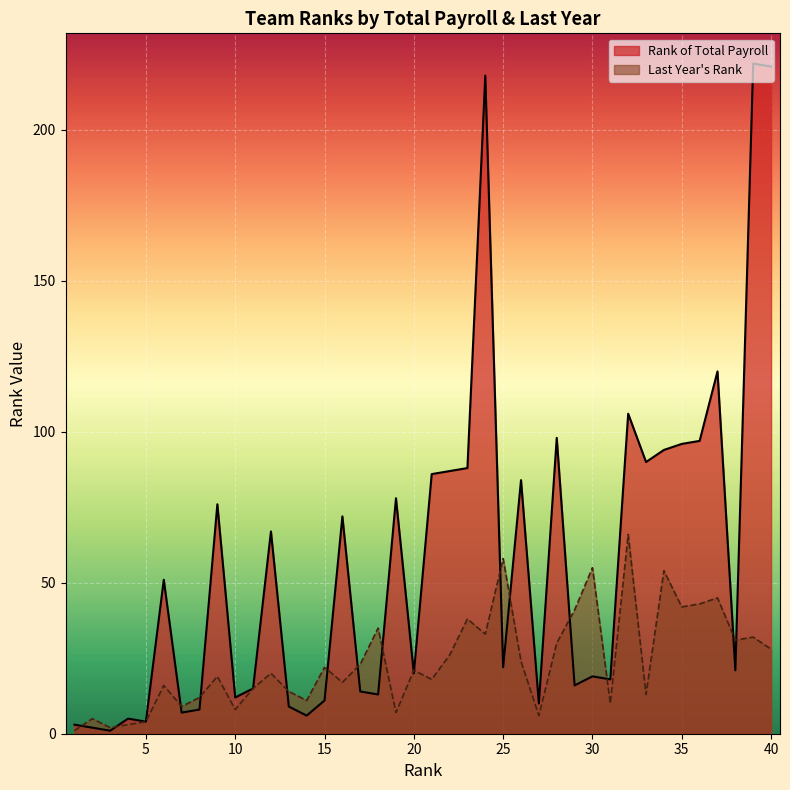

Reading left to right, transcribe all the data shown in this chart.

Rank of Total Payroll: 1=3	2=2	3=1	4=5	5=4	6=51	7=7	8=8	9=76	10=12	11=15	12=67	13=9	14=6	15=11	16=72	17=14	18=13	19=78	20=20	21=86	22=87	23=88	24=218	25=22	26=84	27=10	28=98	29=16	30=19	31=18	32=106	33=90	34=94	35=96	36=97	37=120	38=21	39=222	40=221
Last Year's Rank: 1=1	2=5	3=2	4=3	5=4	6=16	7=9	8=12	9=19	10=8	11=15	12=20	13=14	14=11	15=22	16=17	17=23	18=35	19=7	20=21	21=18	22=26	23=38	24=33	25=58	26=24	27=6	28=30	29=41	30=55	31=10	32=66	33=13	34=54	35=42	36=43	37=45	38=31	39=32	40=28